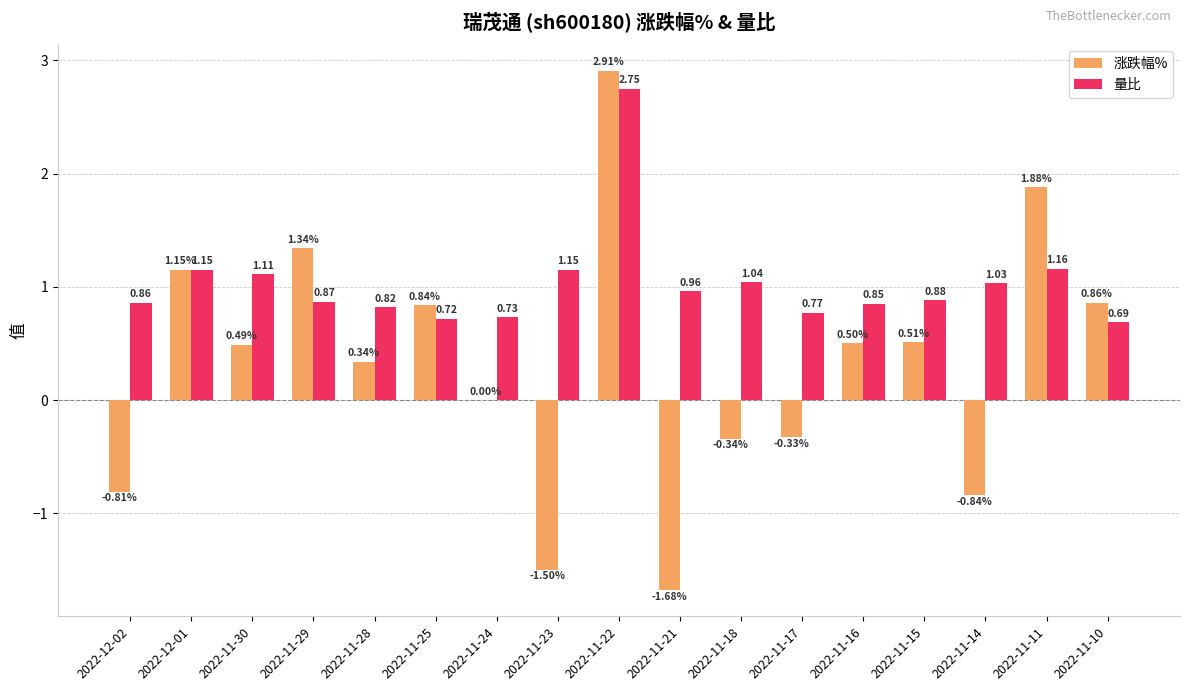

How many data points does each series have?

17